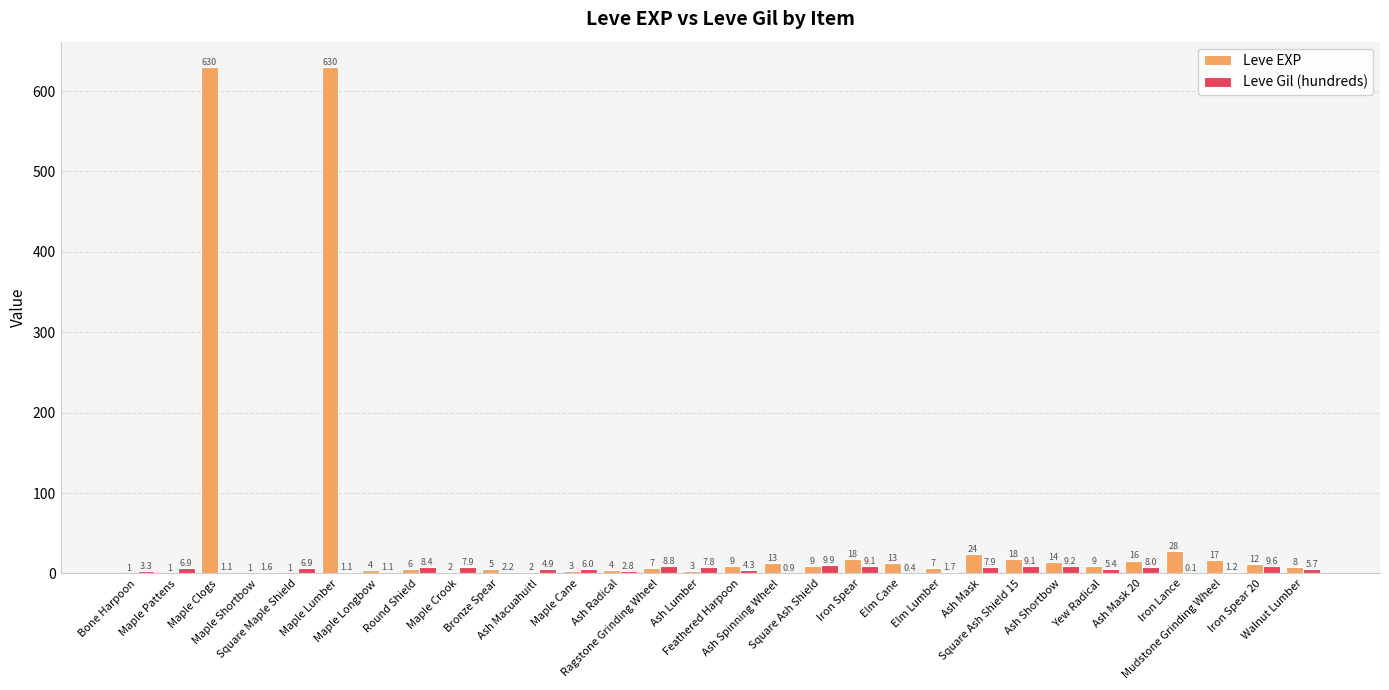

Which series has the largest total across all categories?

Leve EXP